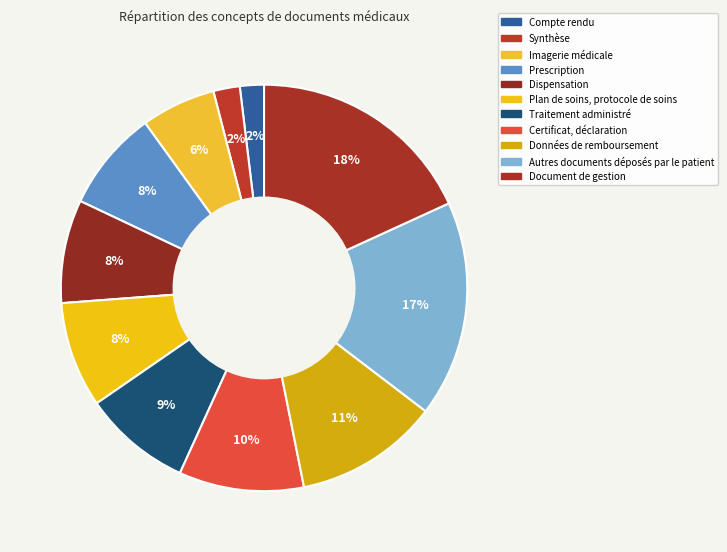

Rank the categories by value from highest to lowest.

Document de gestion, Autres documents déposés par le patient, Données de remboursement, Certificat, déclaration, Traitement administré, Plan de soins, protocole de soins, Dispensation, Prescription, Imagerie médicale, Synthèse, Compte rendu